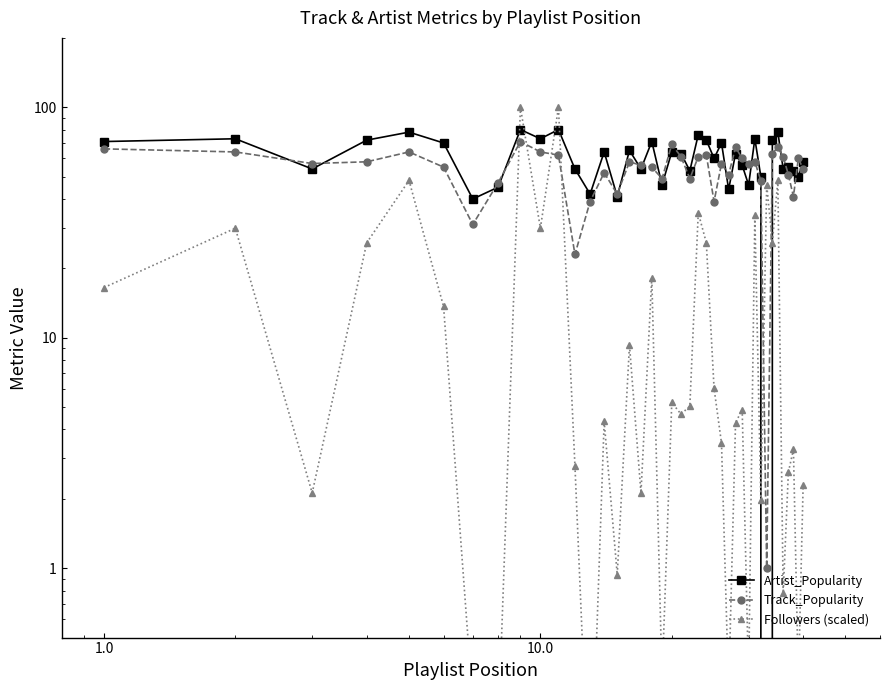

Rank the series by their maximum value, from highest to lowest.

Followers (scaled), Artist_Popularity, Track_Popularity